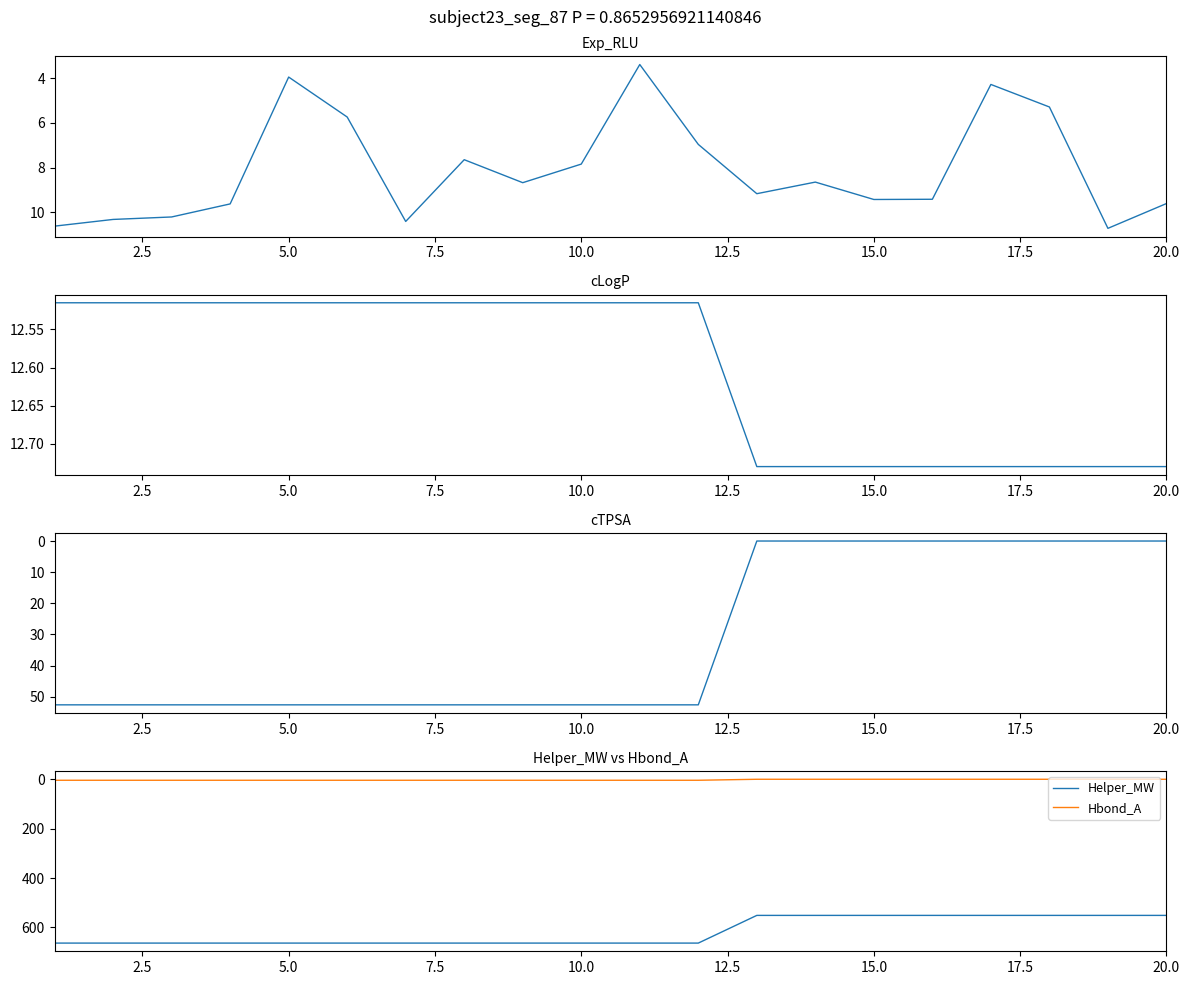

True or false: Hbond_A and Helper_MW cross at least once.

False